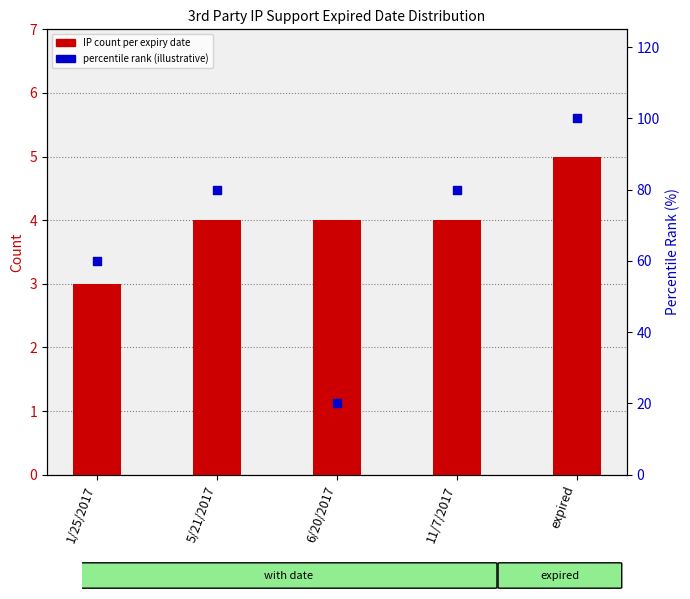

Which series reaches the maximum Y coordinate?

percentile rank (illustrative)